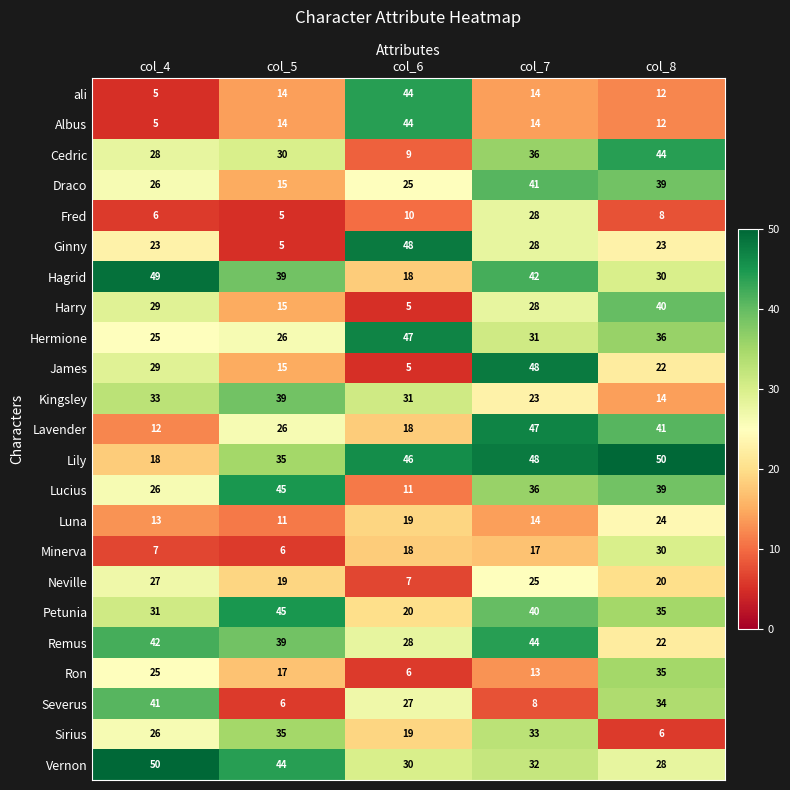

List the labels in order of Petunia value, largest first.

col_5, col_7, col_8, col_4, col_6